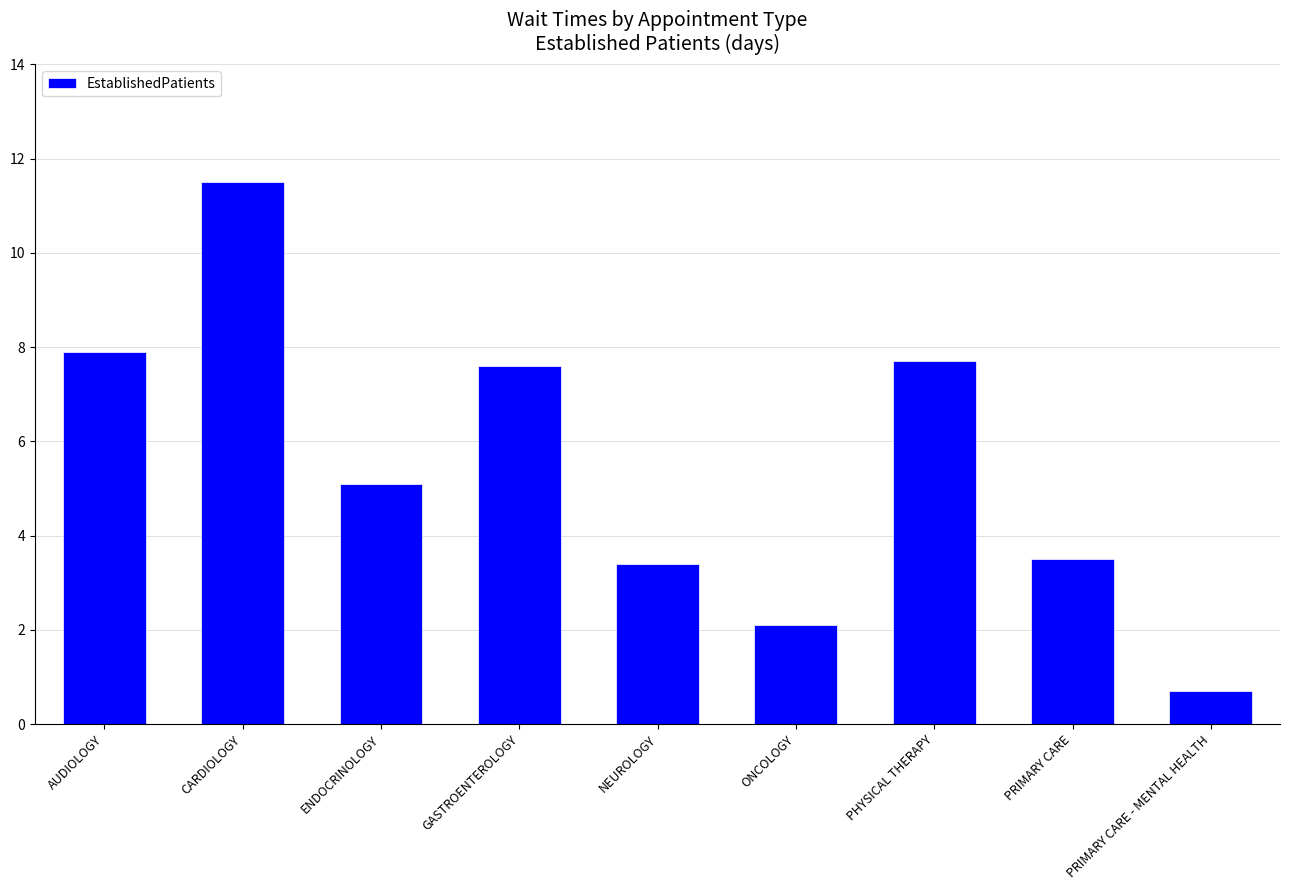

What is the average value?

5.5